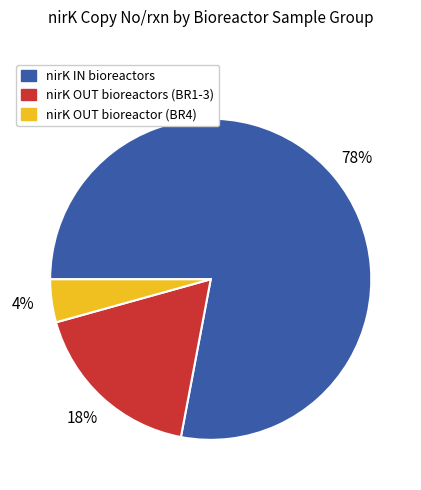

Which has a higher value, nirK OUT bioreactors (BR1-3) or nirK IN bioreactors?

nirK IN bioreactors